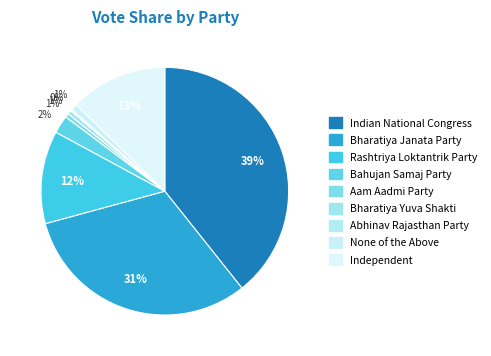

Is the sum of Bharatiya Yuva Shakti and Bharatiya Janata Party greater than half?

No